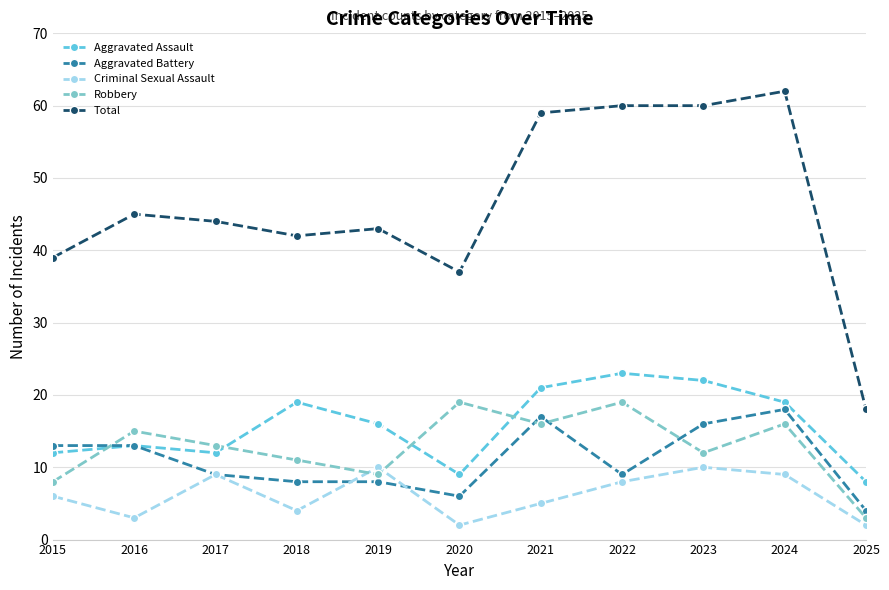

What is the value of the Aggravated Assault point at the 9th from the left?

22